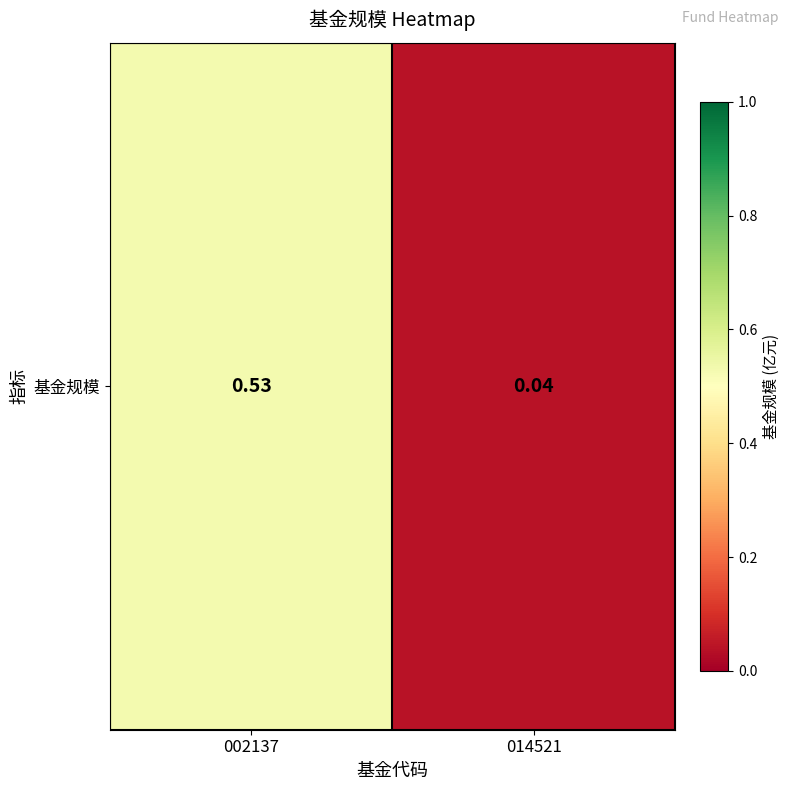

Rank the categories by value from lowest to highest.

014521, 002137